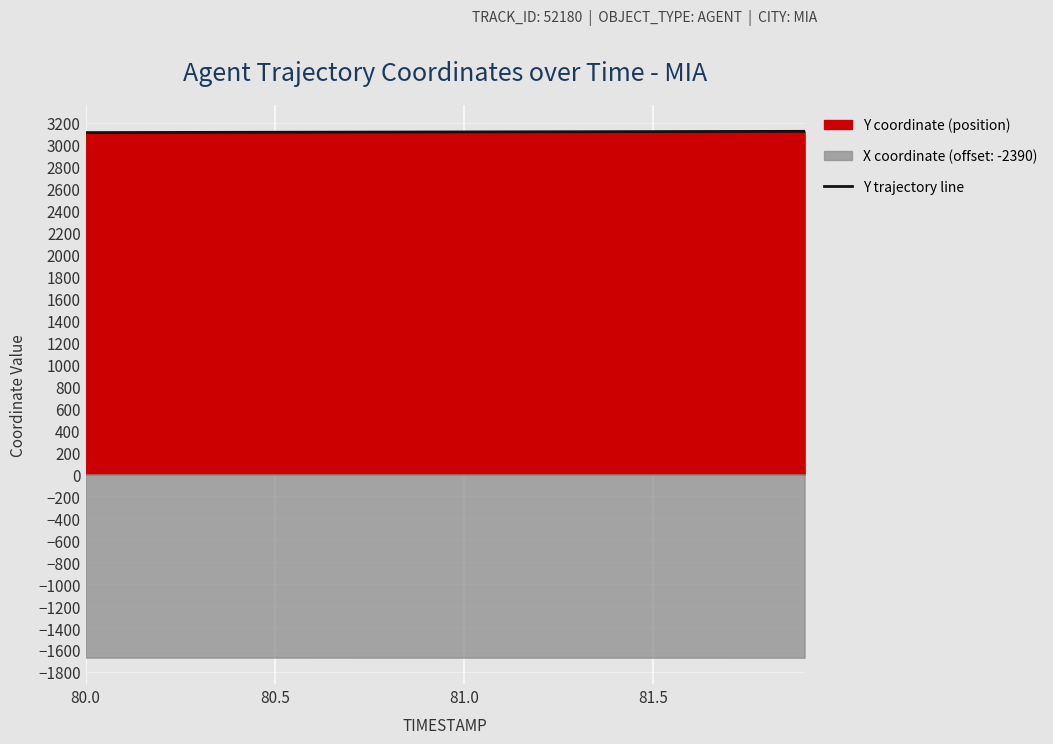

What is the maximum value for Y trajectory line?

3122.8